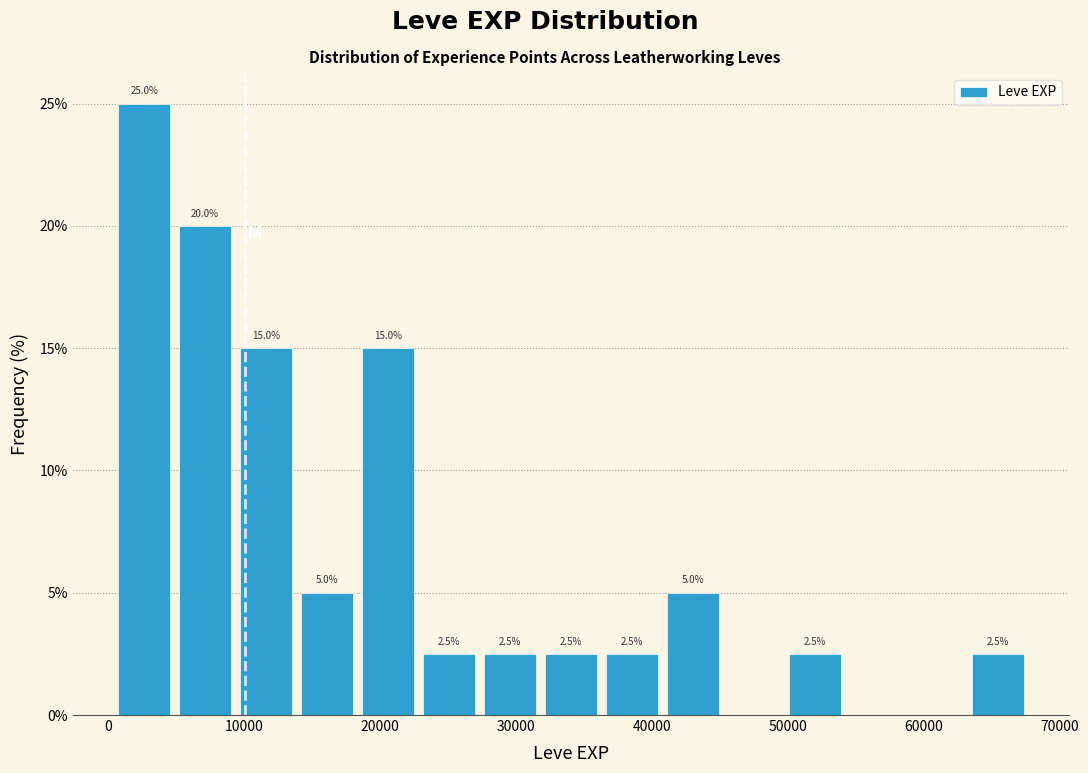

Which range on the x-axis has the tallest bar?

0 to 5000